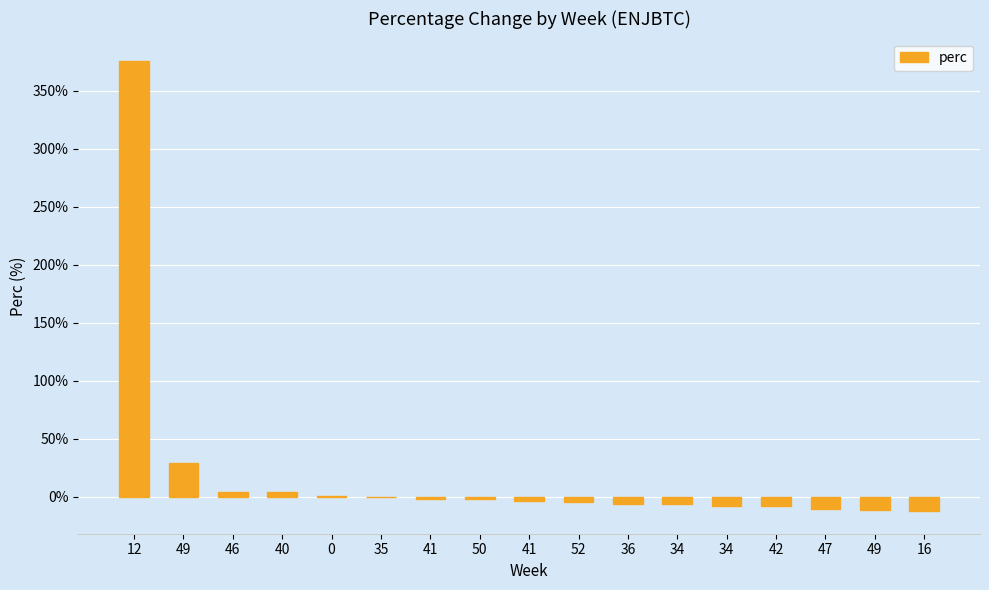

Are the bars horizontal?

No